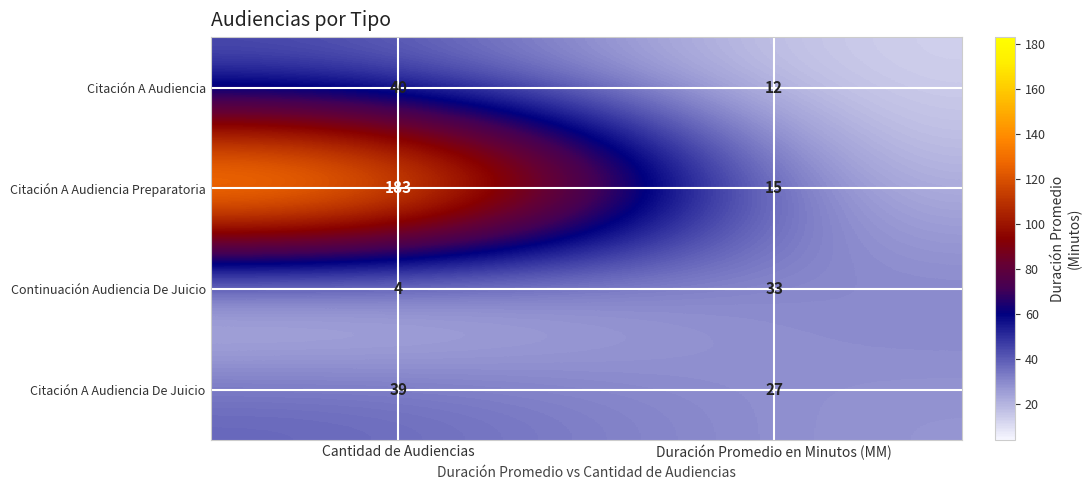

What is the total value across all series at Cantidad de Audiencias?

266